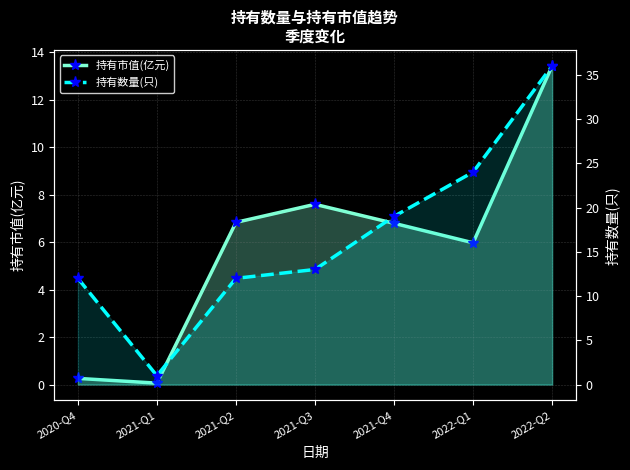

Is it true that 持有数量(只) equals 16.7 at 2021-Q2?

False